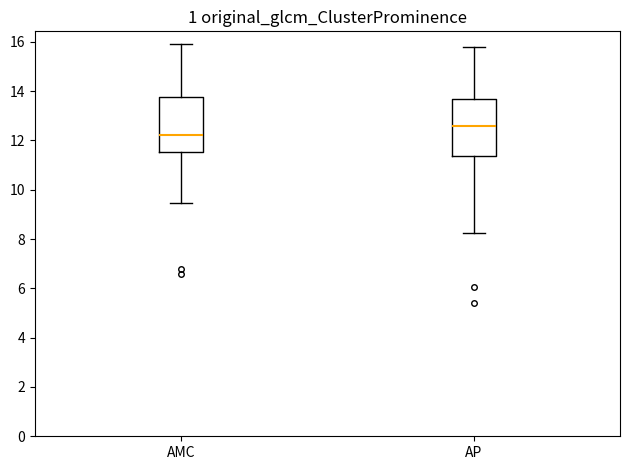

Reading left to right, transcribe this box plot: for each box, give where its median line is, the range the box spans, and where its two whiskers end, as read against the y-axis. The values are not printed on the chart, so give them approximately, as read against the axis.

AMC: median 12.2, box 11.6 to 13.8, whiskers 9.4 to 16.0
AP: median 12.6, box 11.4 to 13.8, whiskers 8.2 to 15.8